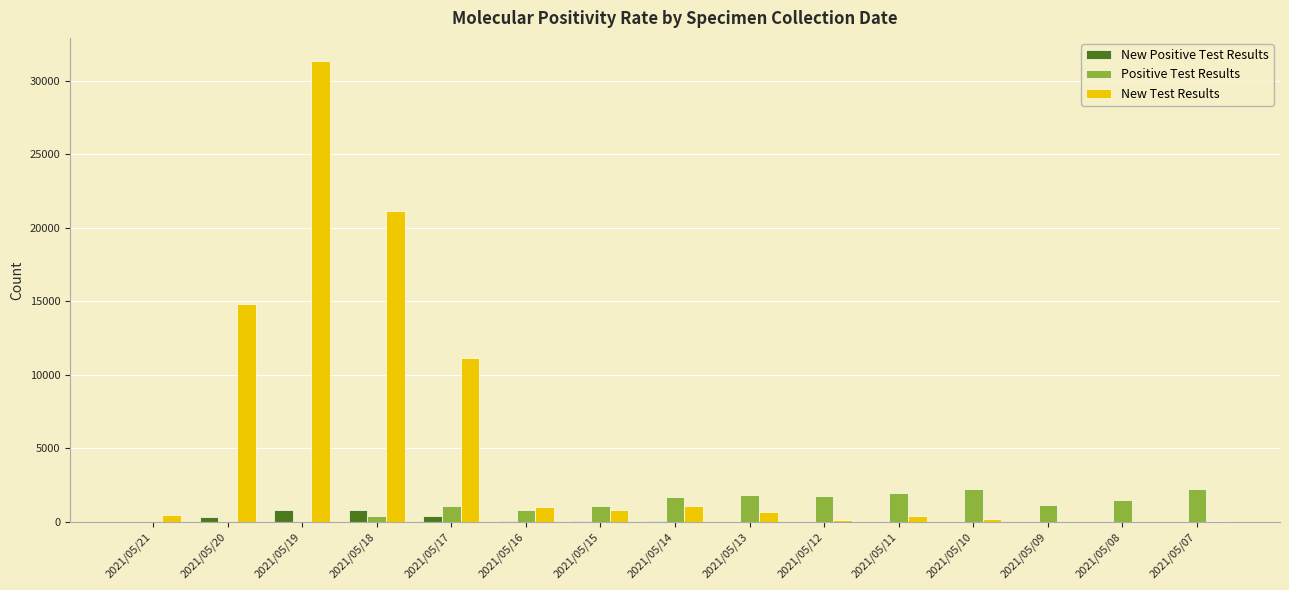

Which category has the highest value across all series?

2021/05/19